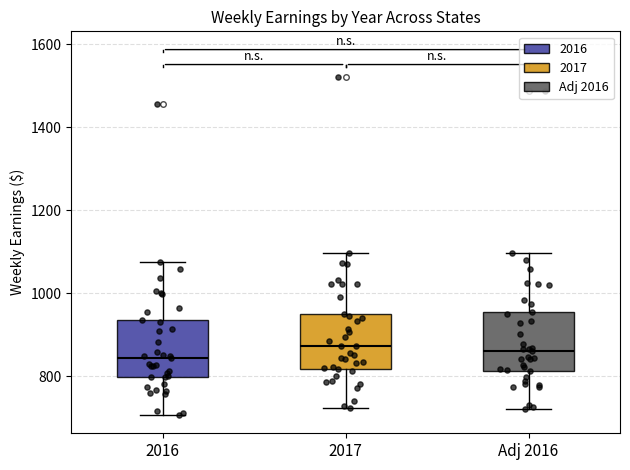

Reading left to right, read every box against the y-axis: the position of its median line, the range the box covers, and the ends of its whiskers. The values are not printed on the chart, so give them approximately, as read against the axis.

2016: median 840, box 800 to 940, whiskers 700 to 1080
2017: median 880, box 820 to 960, whiskers 720 to 1100
Adj 2016: median 860, box 820 to 960, whiskers 720 to 1100